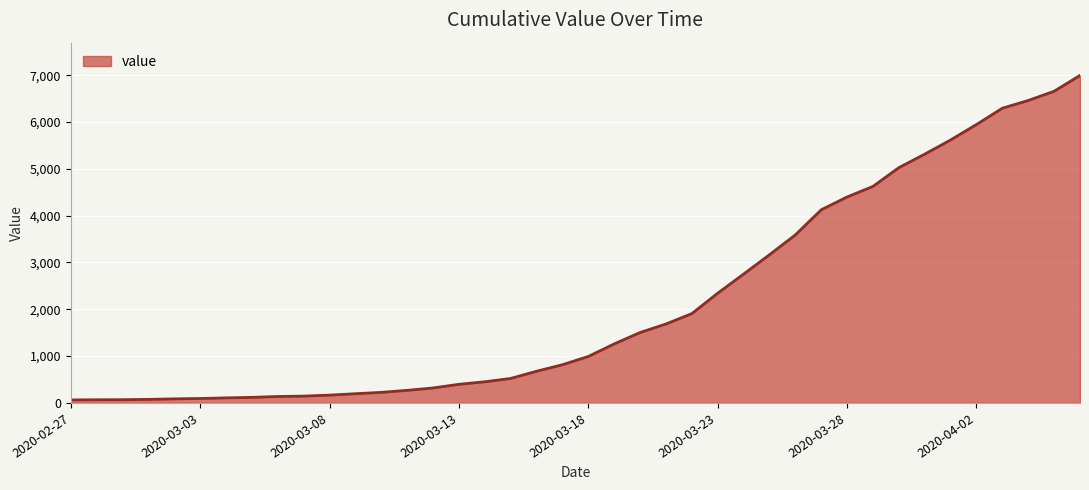

What is the maximum value shown in the chart?

6995